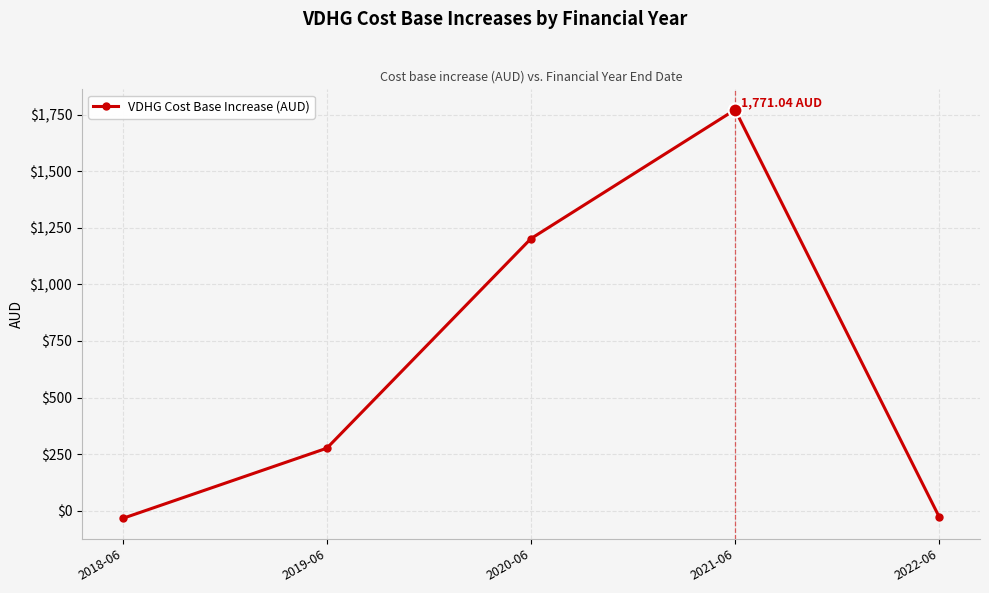

What is the change in value from 2018-06 to 2022-06?

+6.7